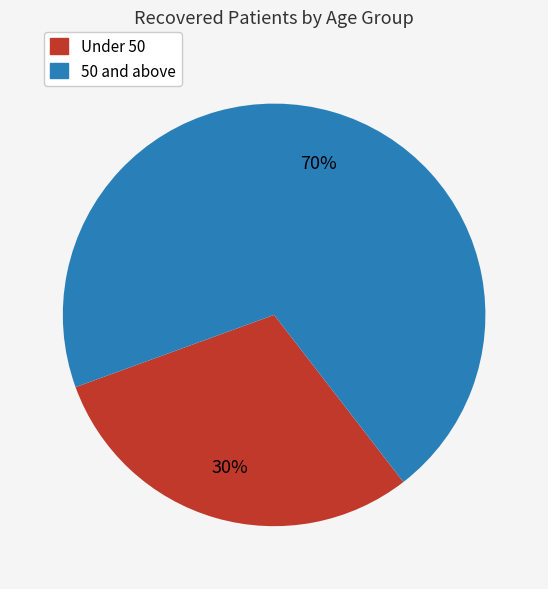

To the nearest percent, what is the difference between the largest and smallest slice percentages?

40%